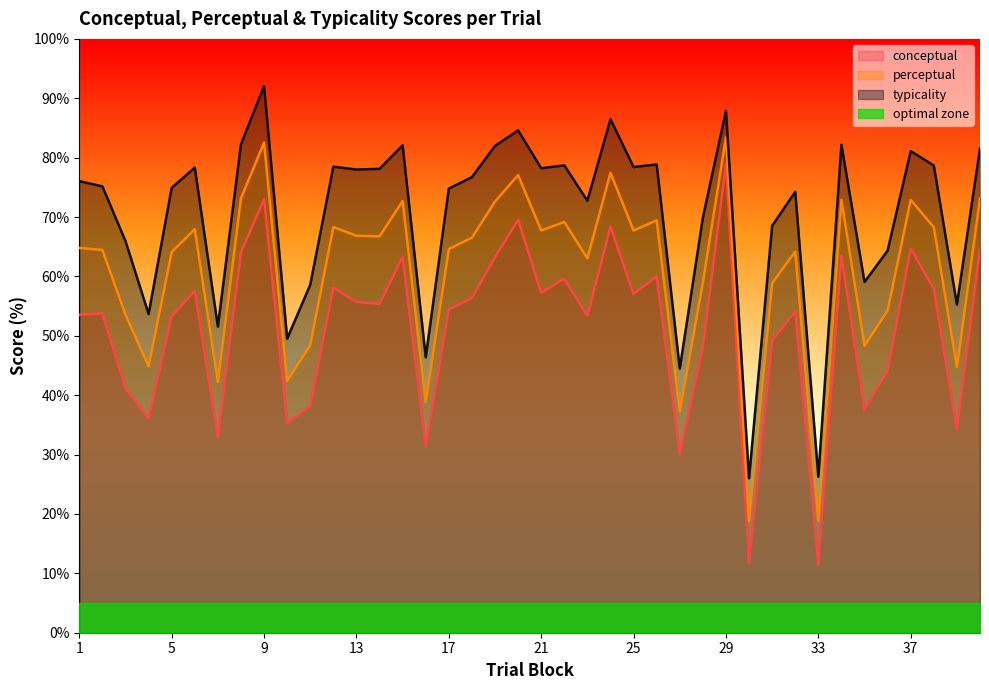

Rank the series by their maximum value, from highest to lowest.

typicality, perceptual, conceptual, optimal zone